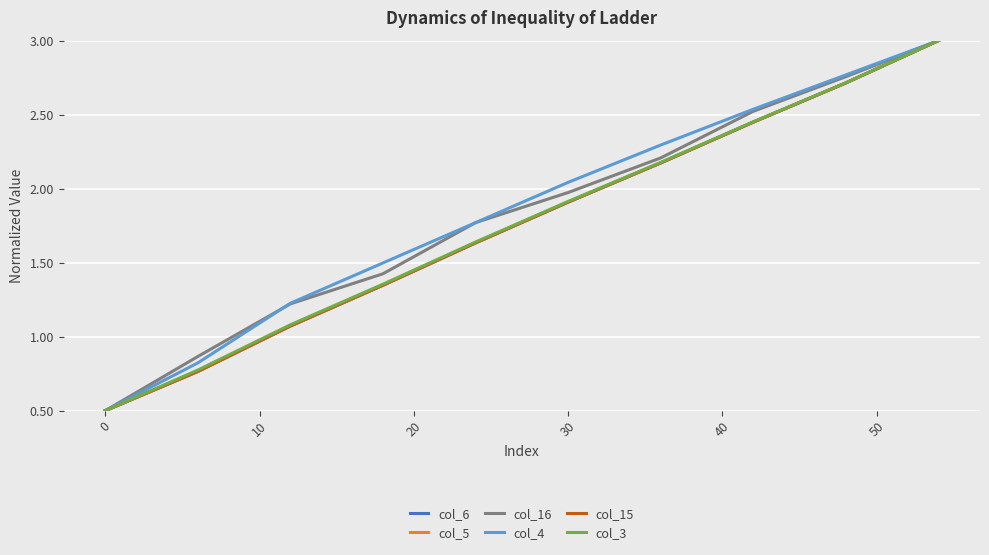

Is this an area chart (filled region under the line)?

No